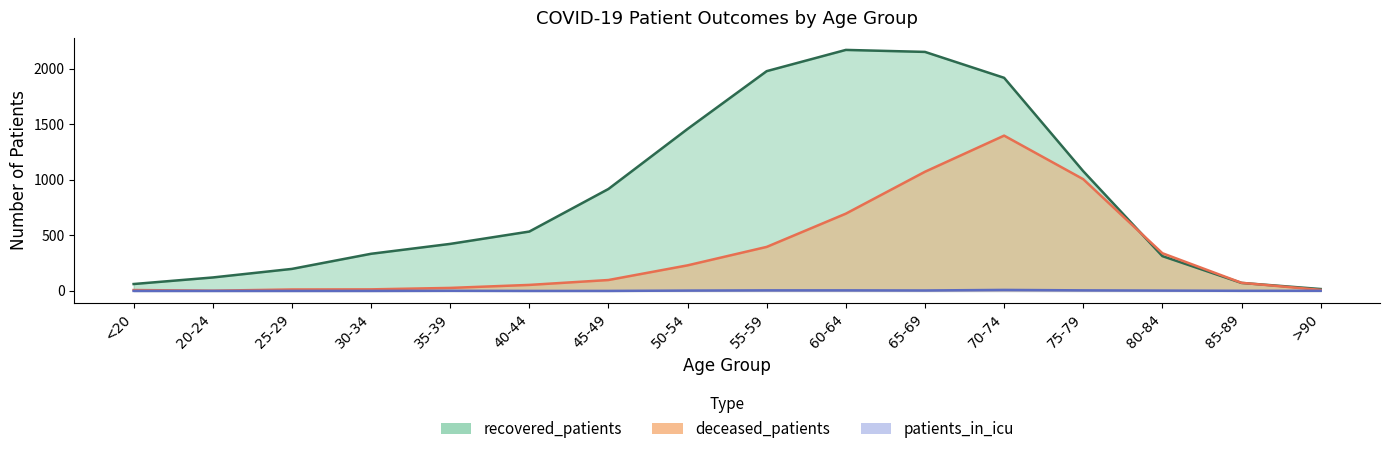

What are all the series names shown in the legend?

recovered_patients, deceased_patients, patients_in_icu